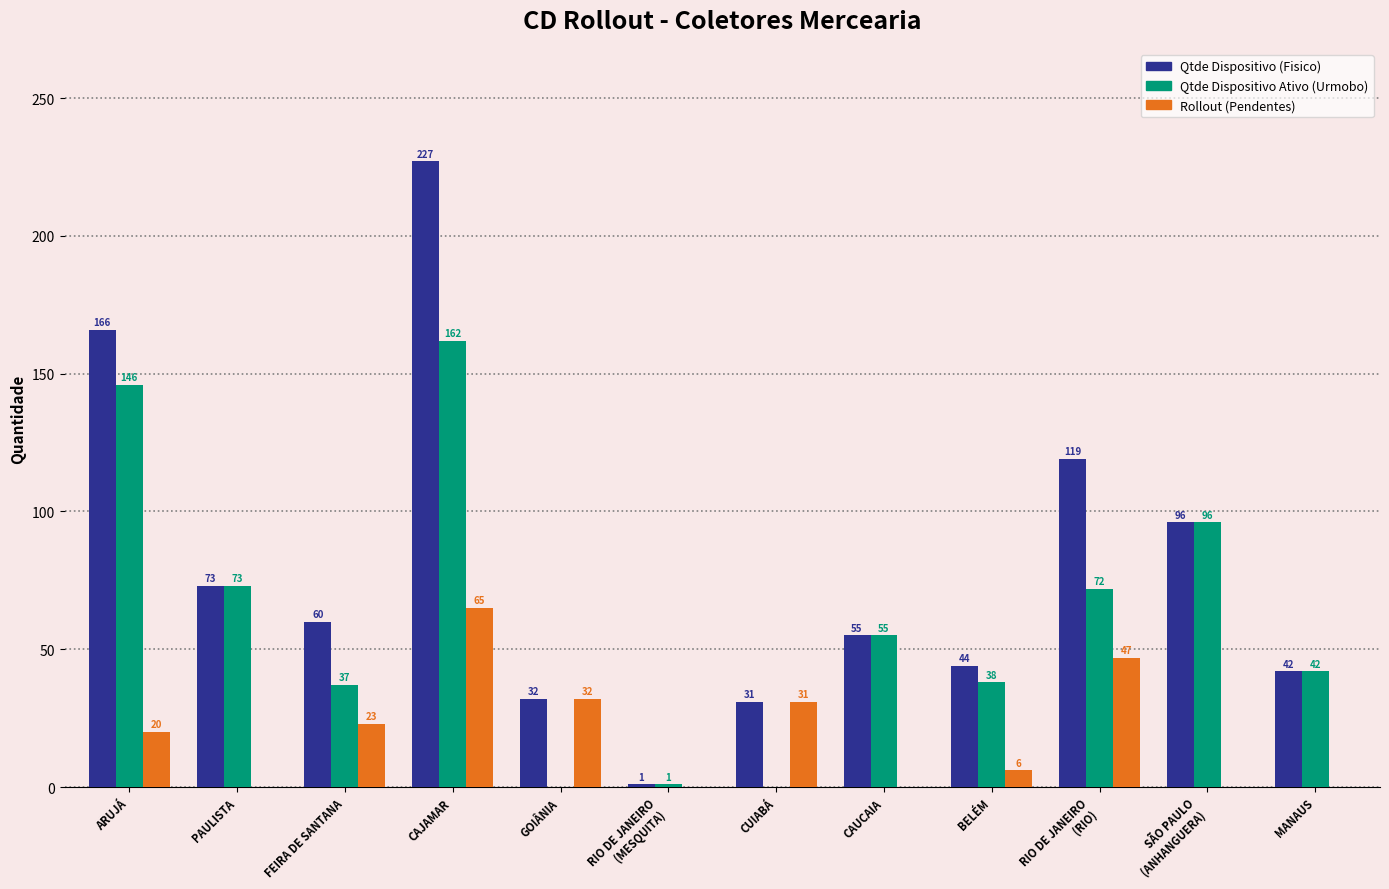

Reading left to right, transcribe all the data shown in this chart.

Qtde Dispositivo (Fisico): 166	73	60	227	32	1	31	55	44	119	96	42
Qtde Dispositivo Ativo (Urmobo): 146	73	37	162	0	1	0	55	38	72	96	42
Rollout (Pendentes): 20	0	23	65	32	0	31	0	6	47	0	0